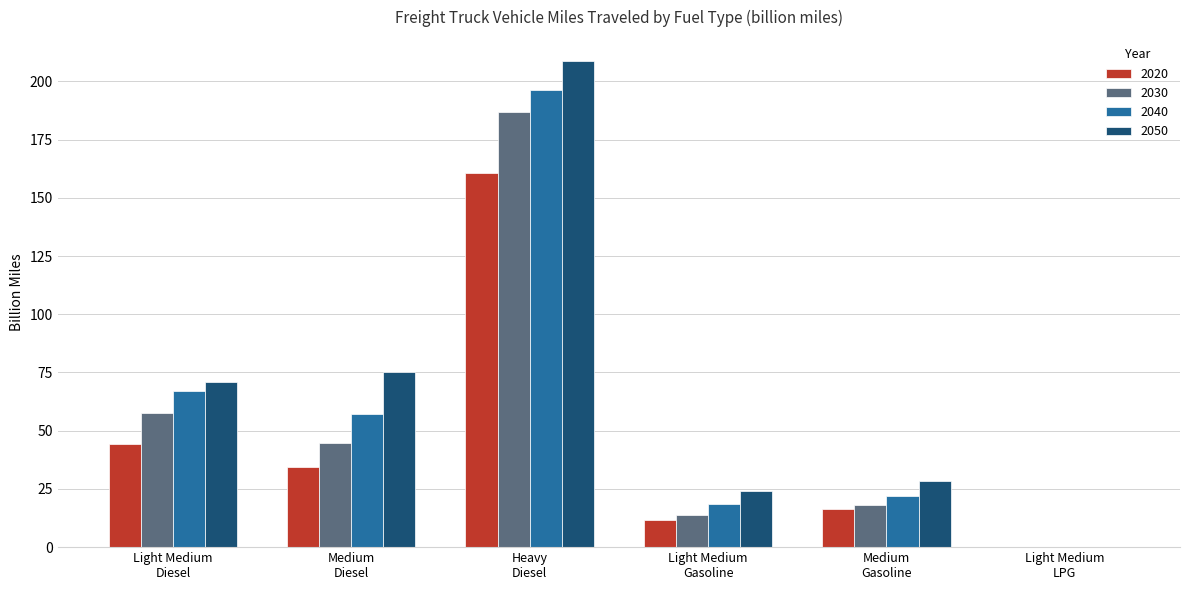

Which series has the widest spread of values?

2050